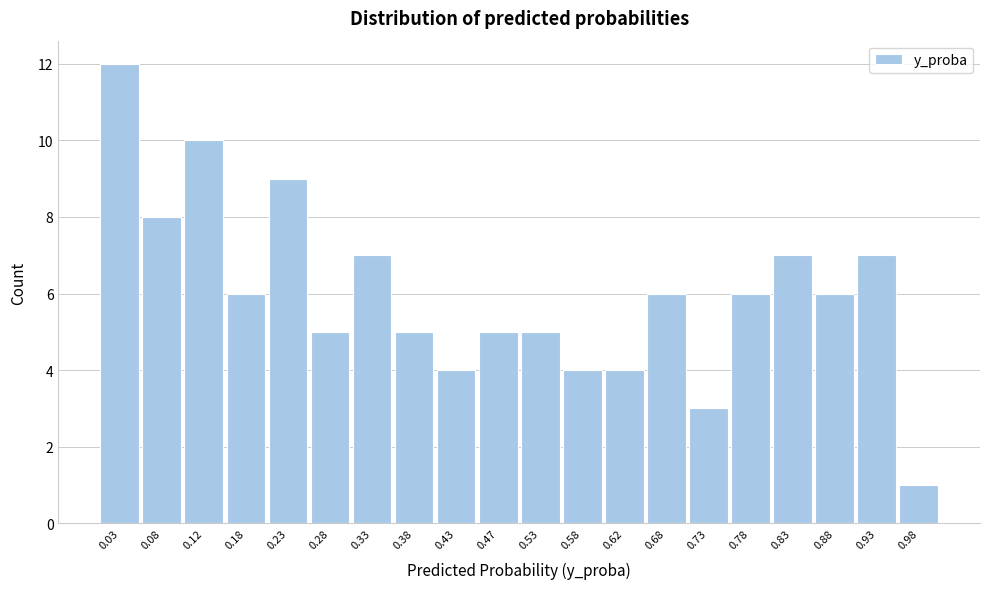

Reading left to right, transcribe this chart: for each bar, give the range it covers on the x-axis and its height. The values are not printed on the chart, so give them approximately, as read against the axis.

0.00 to 0.05: 12
0.05 to 0.10: 8
0.10 to 0.15: 10
0.15 to 0.20: 6
0.20 to 0.25: 9
0.25 to 0.30: 5
0.30 to 0.35: 7
0.35 to 0.40: 5
0.40 to 0.45: 4
0.45 to 0.50: 5
0.50 to 0.55: 5
0.55 to 0.60: 4
0.60 to 0.65: 4
0.65 to 0.70: 6
0.70 to 0.75: 3
0.75 to 0.80: 6
0.80 to 0.85: 7
0.85 to 0.90: 6
0.90 to 0.95: 7
0.95 to 1.00: 1